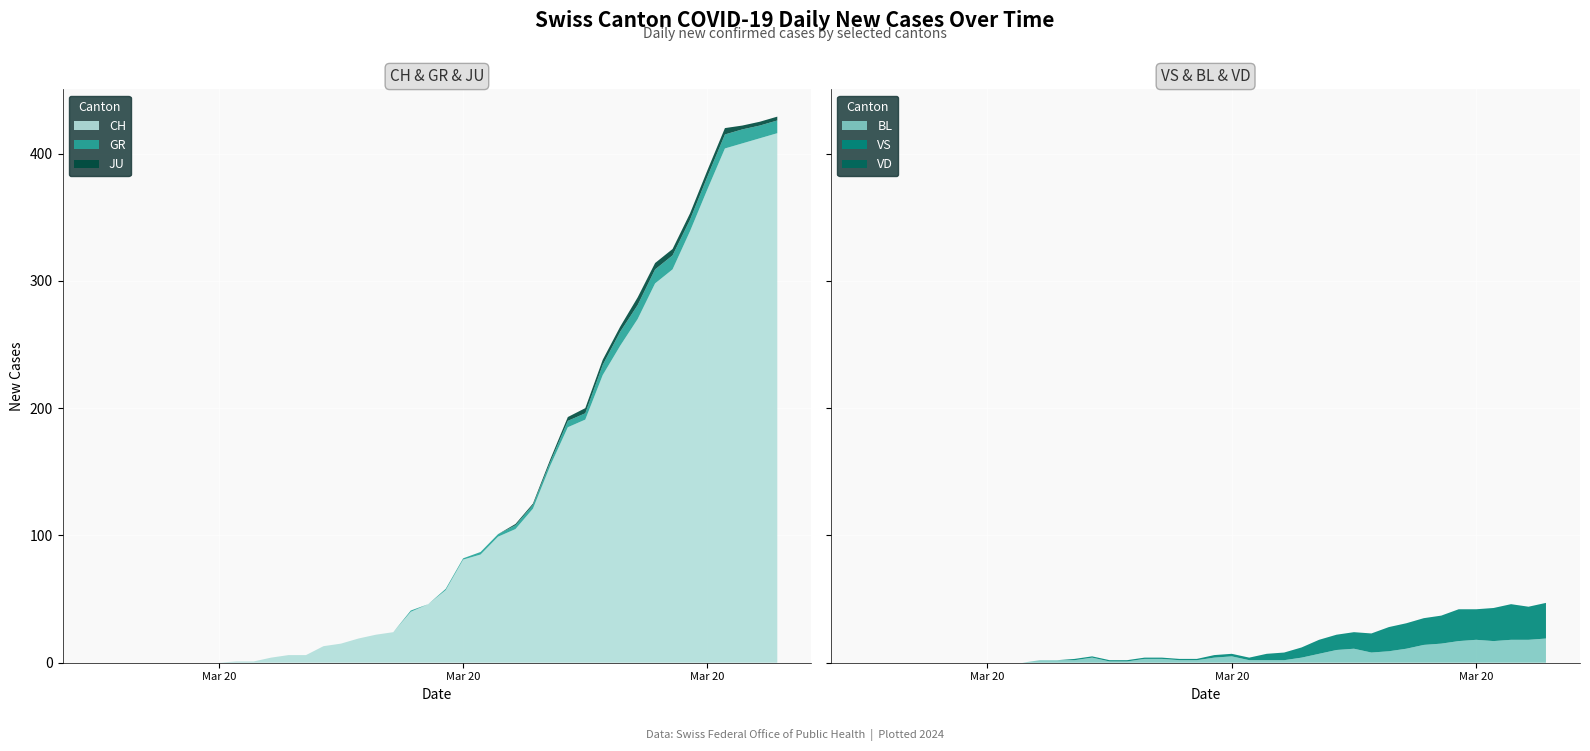

Reading right to left, list all the values displayed in this chart.

CH: 416	412	408	404	372	339	309	298	270	249	226	191	185	155	121	105	99	85	81	57	46	40	24	22	19	15	13	6	6	4	1	1	0	0	0	0	0	0	0	0
VD: 0	0	0	0	0	0	0	0	0	0	0	0	0	0	0	0	0	0	0	0	0	0	0	0	0	0	0	0	0	0	0	0	0	0	0	0	0	0	0	0
GR: 10	10	11	11	10	9	11	11	11	11	8	5	5	3	3	3	2	2	1	1	0	1	0	0	0	0	0	0	0	0	0	0	0	0	0	0	0	0	0	0
JU: 3	3	3	5	5	5	5	5	6	4	4	4	3	2	1	1	0	0	0	0	0	0	0	0	0	0	0	0	0	0	0	0	0	0	0	0	0	0	0	0
VS: 28	26	28	26	24	25	22	21	20	19	15	13	12	11	8	6	5	2	2	2	1	1	1	1	1	1	1	1	0	0	0	0	0	0	0	0	0	0	0	0
BL: 19	18	18	17	18	17	15	14	11	9	8	11	10	7	4	2	2	2	5	4	2	2	3	3	1	1	4	2	2	2	0	0	0	0	0	0	0	0	0	0